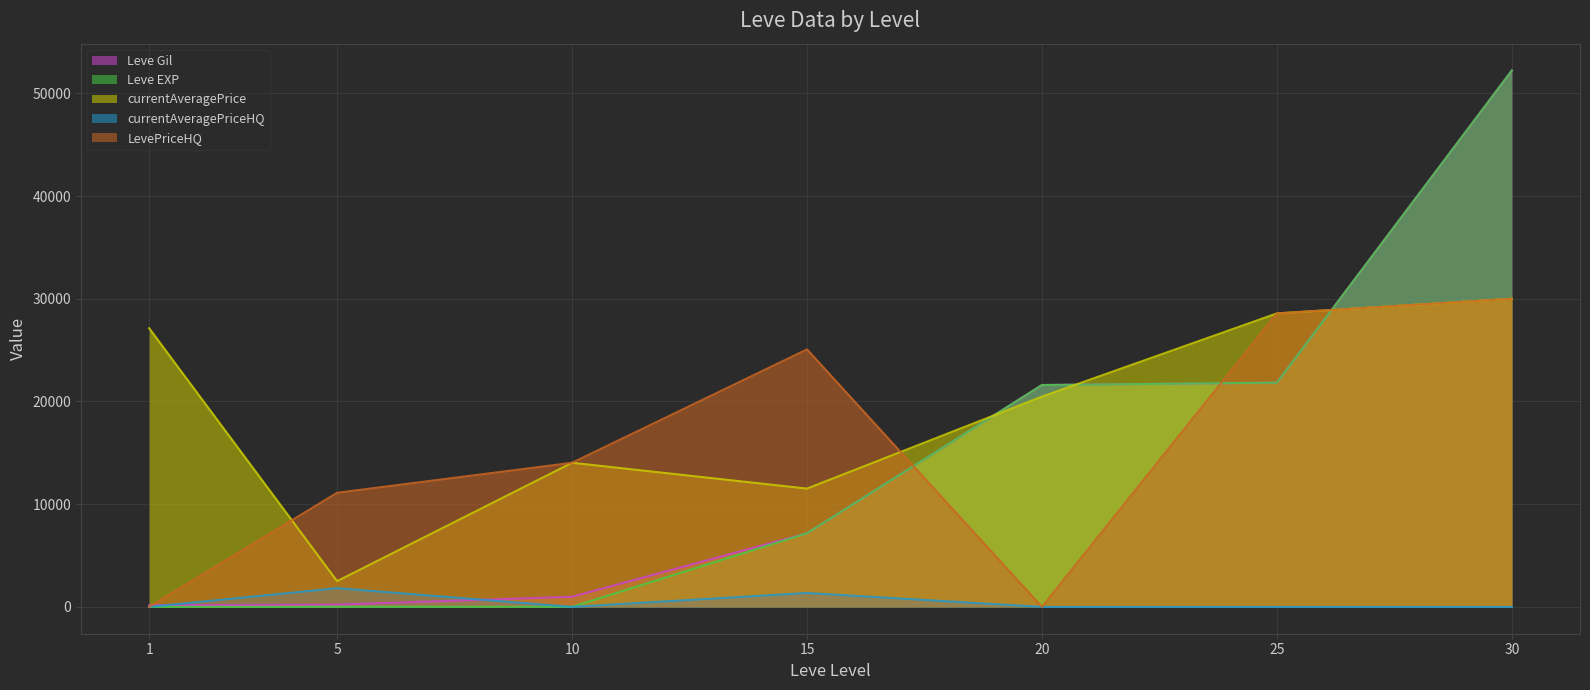

At how many categories does at least one series exceed 45350?

1